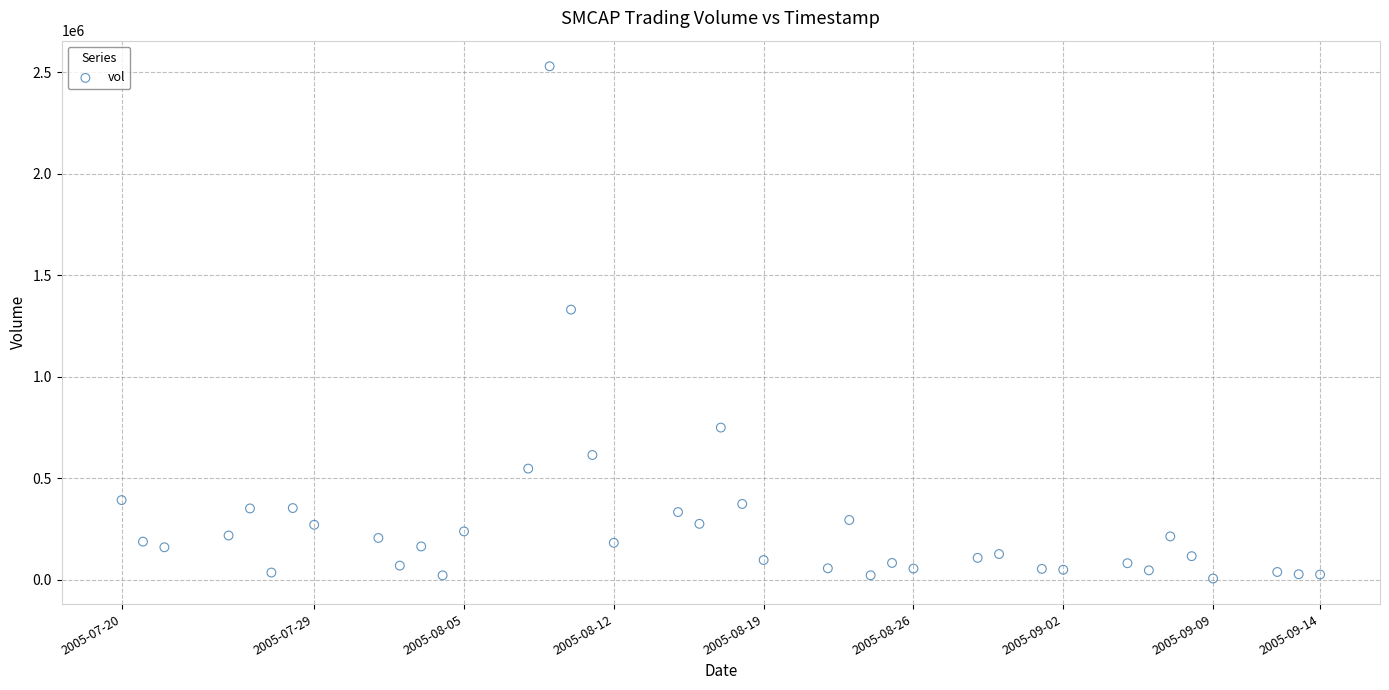

What Y value in the scatter plot is closest to 1267438?

1330337